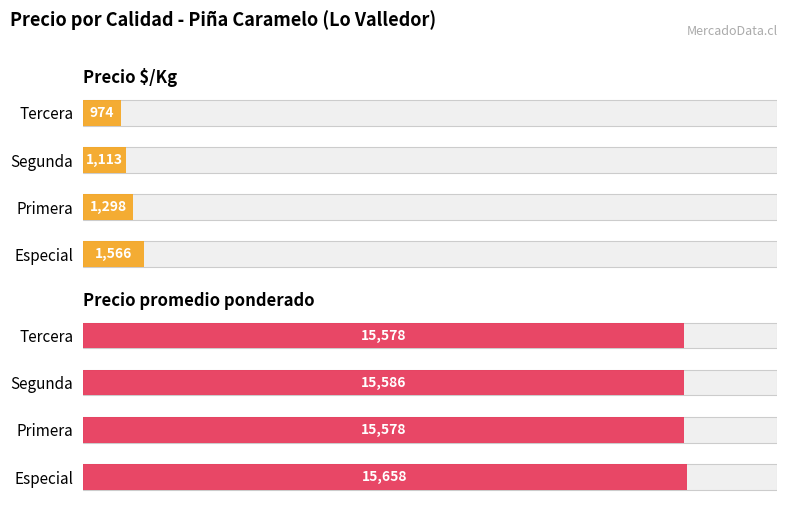

The value of Precio $/Kg at Tercera is 1423. True or false?

False